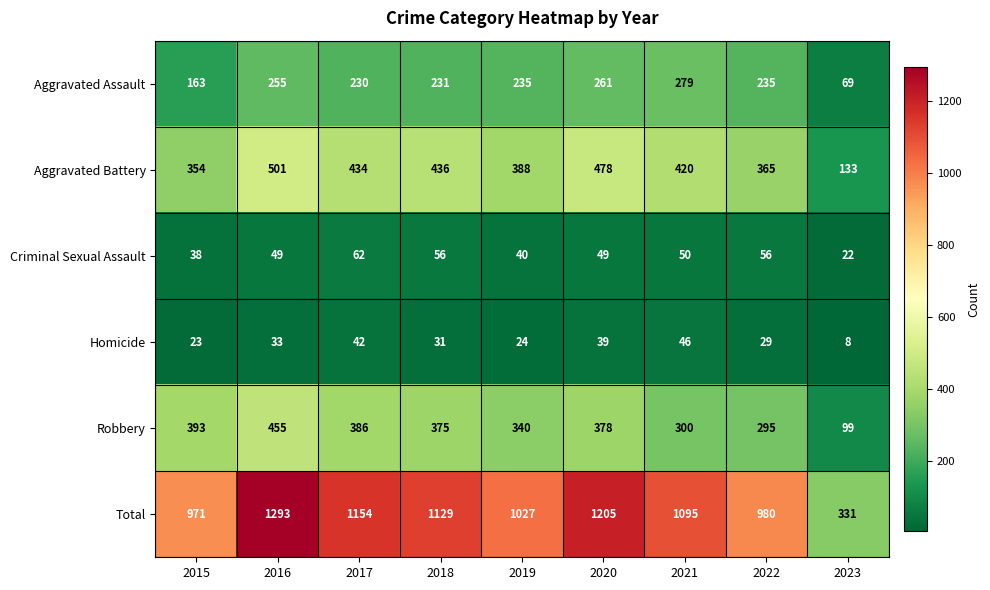

What is the smallest value displayed?

8